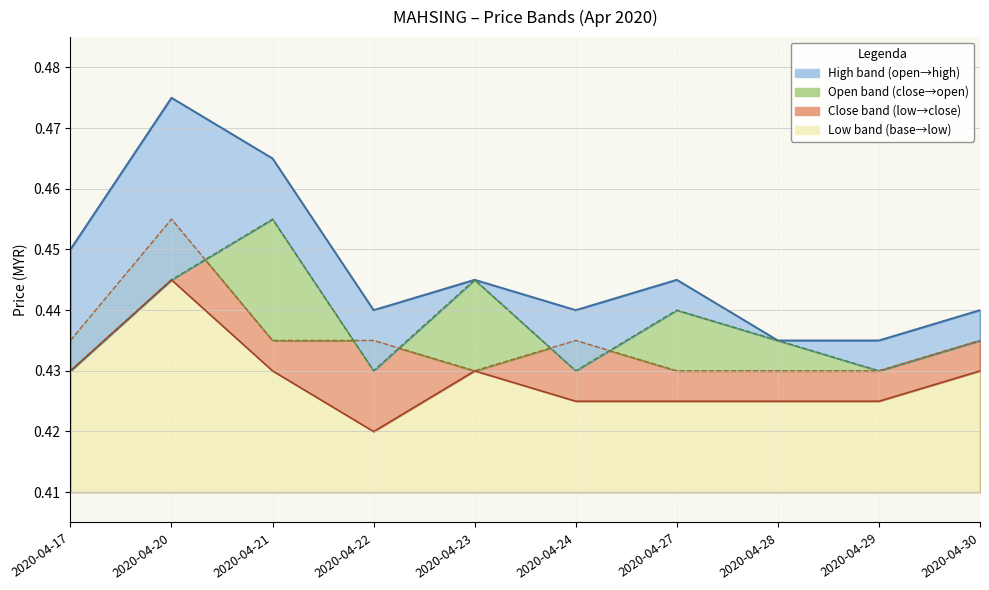

Rank the series at 2020-04-24 from highest to lowest value.

high, close, open, low